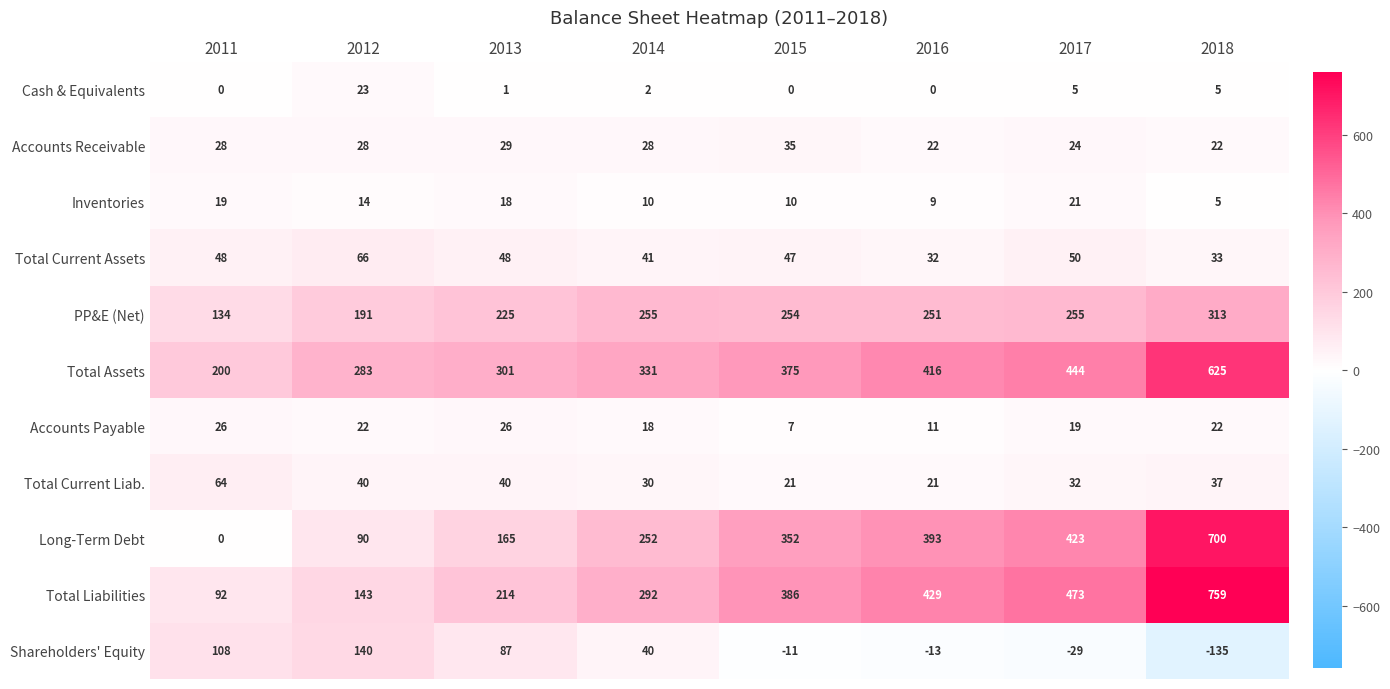

What value does the Long-Term Debt series have at 2014, to the nearest 10?

250